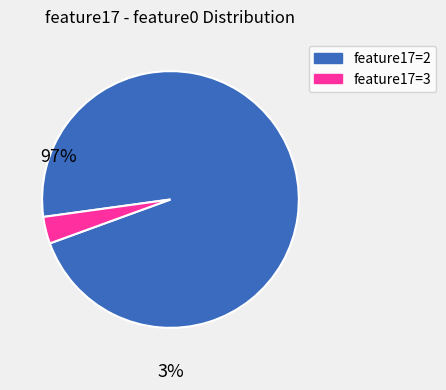

True or false: feature17=2 accounts for 97% of the total.

True